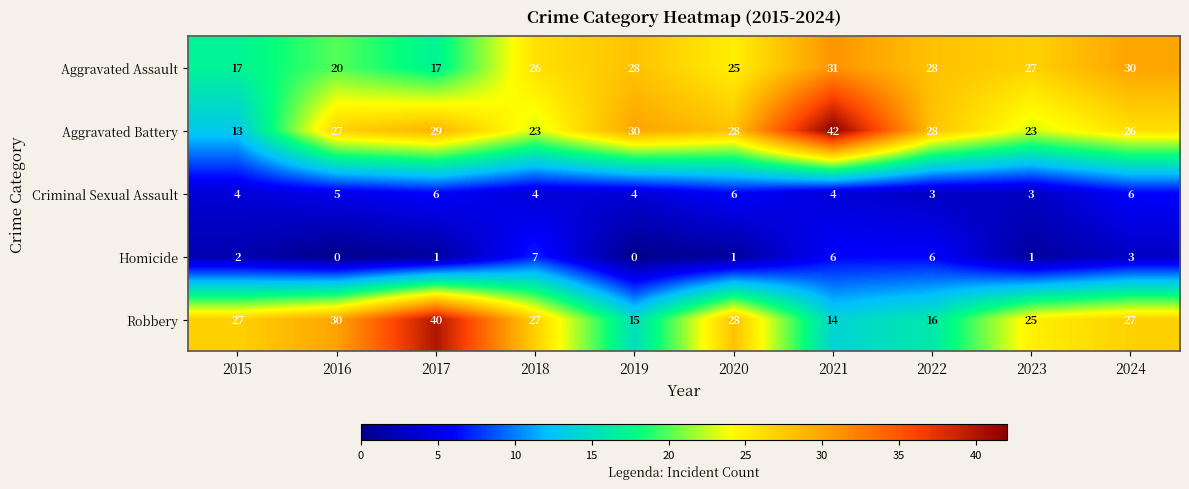

Is it true that Aggravated Assault equals 13 at 2020?

False